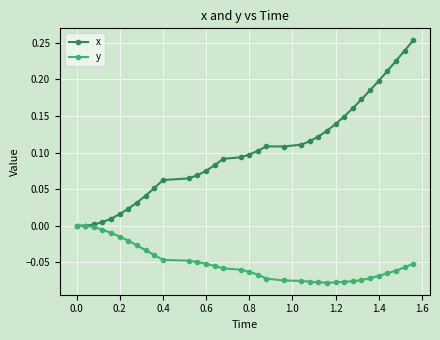

List the series in order of their overall mean, lowest first.

y, x